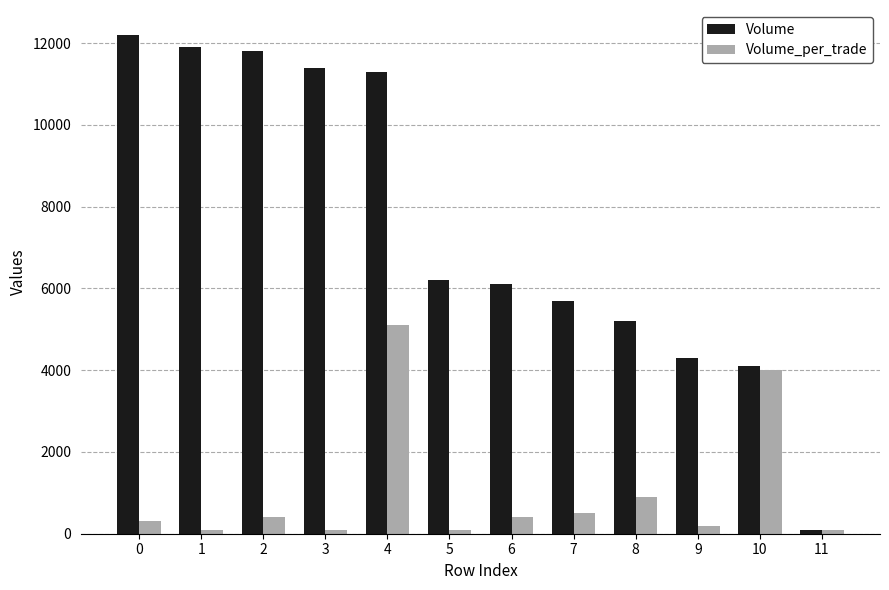

What is the highest value of the Volume series?

12200